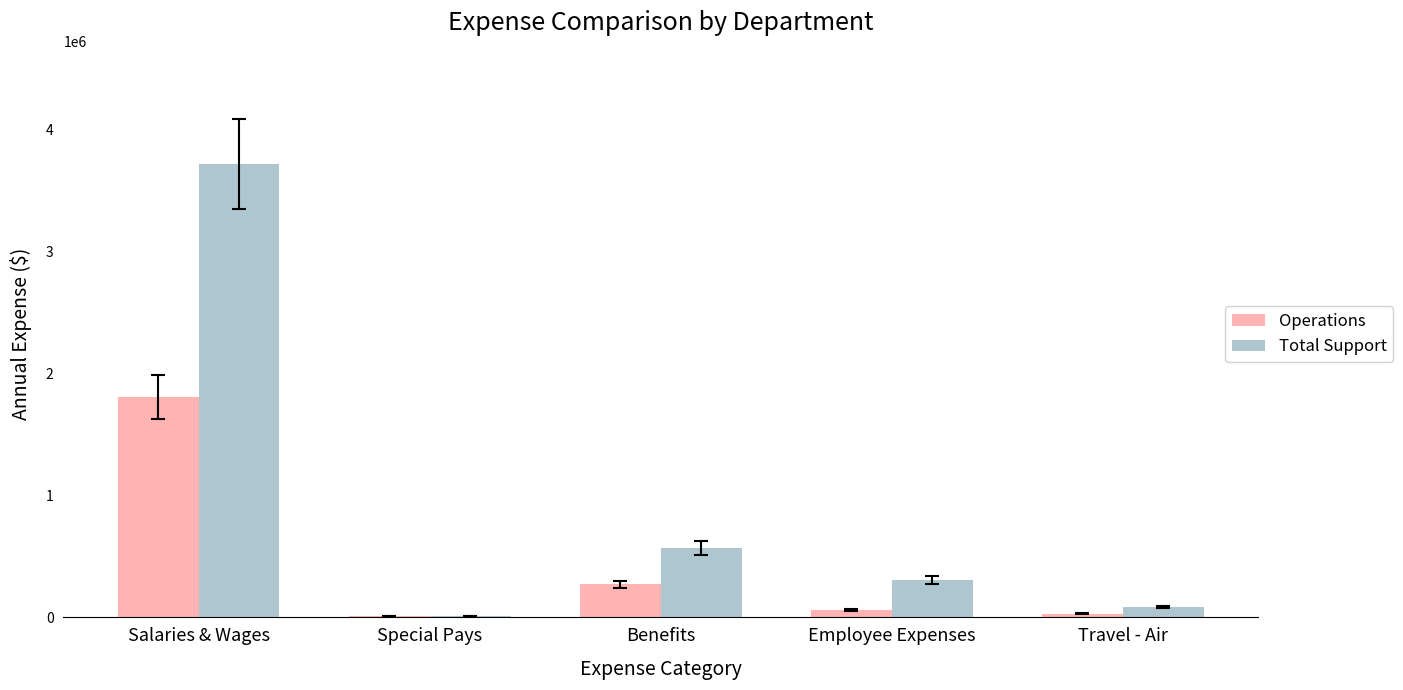

What is the maximum value for Operations?

1805000